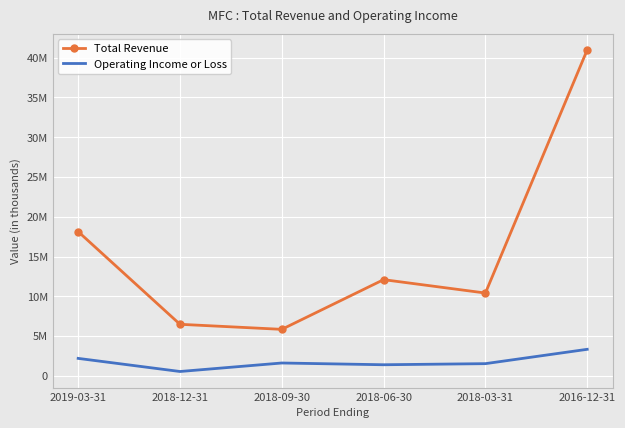

What are all the series names shown in the legend?

Total Revenue, Operating Income or Loss